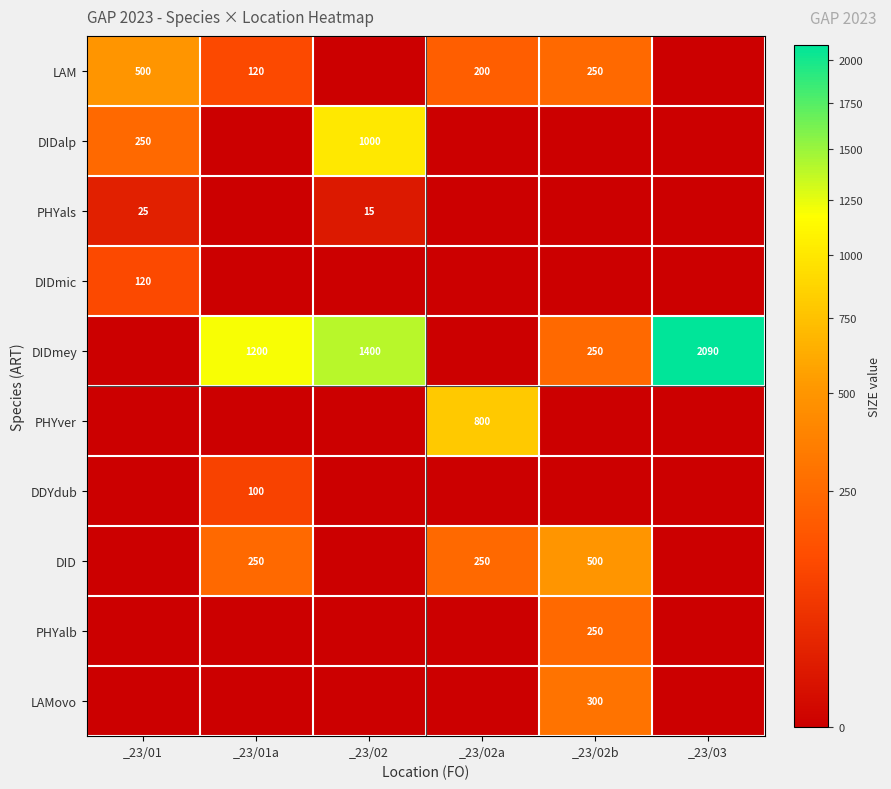

The DIDmey series shows 2361 at _23/02. True or false?

False